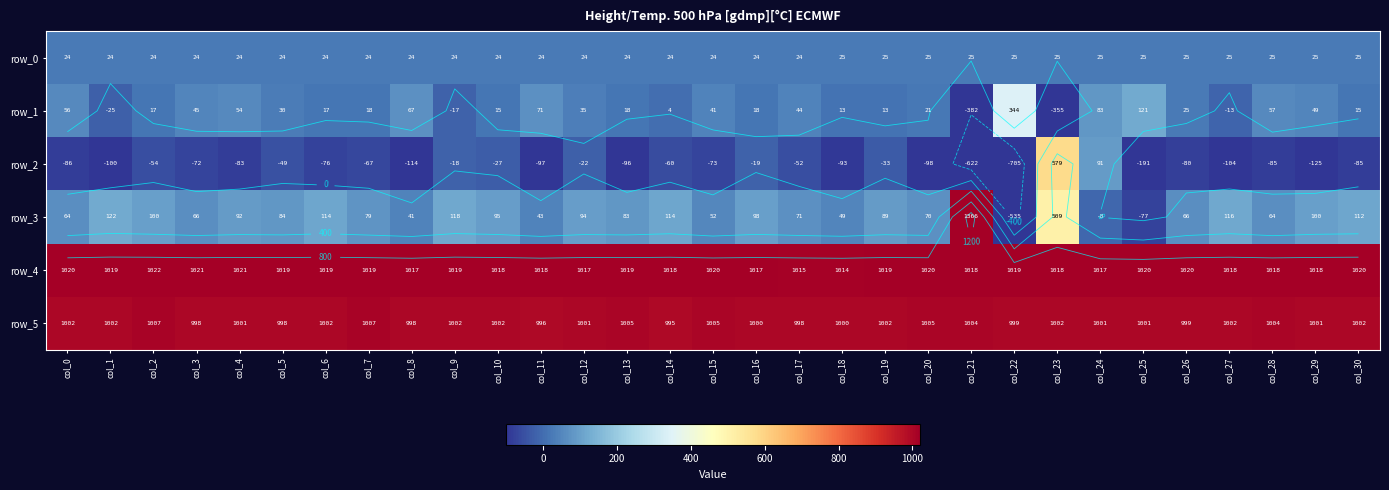

Which series has the widest spread of values?

row_3